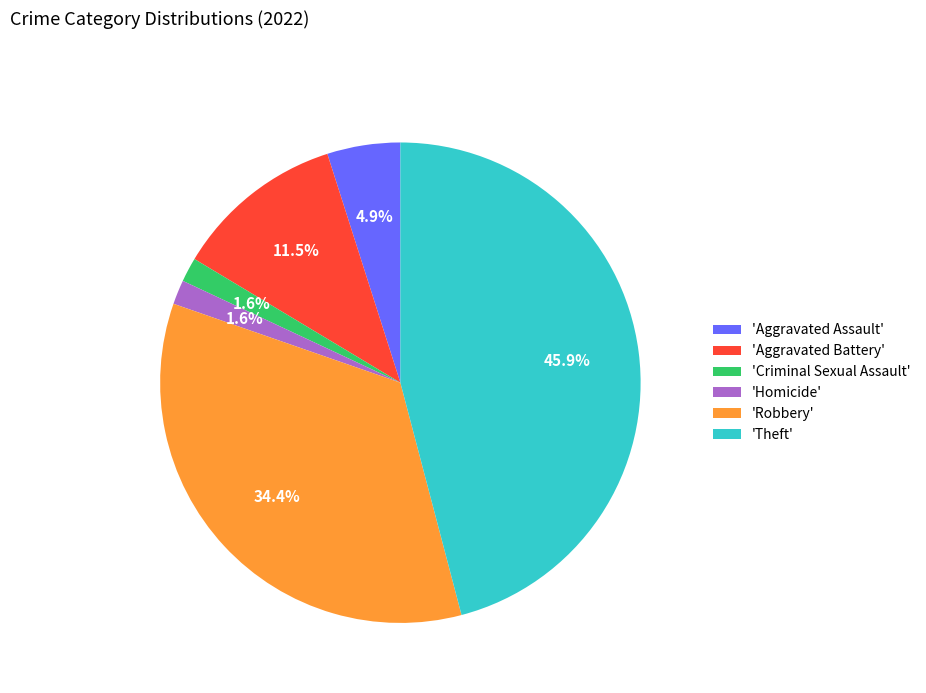

Which category has the biggest portion of the pie?

'Theft'